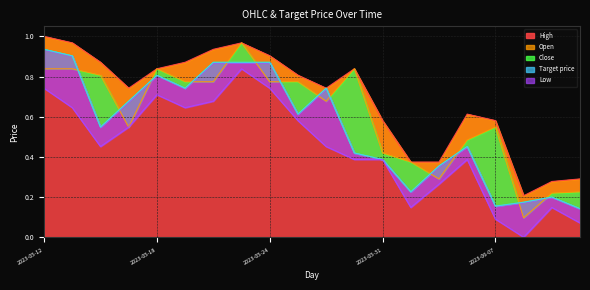

At 2023-05-17, list the series in order from smallest to largest.

Open, Low, Close, Target price, High